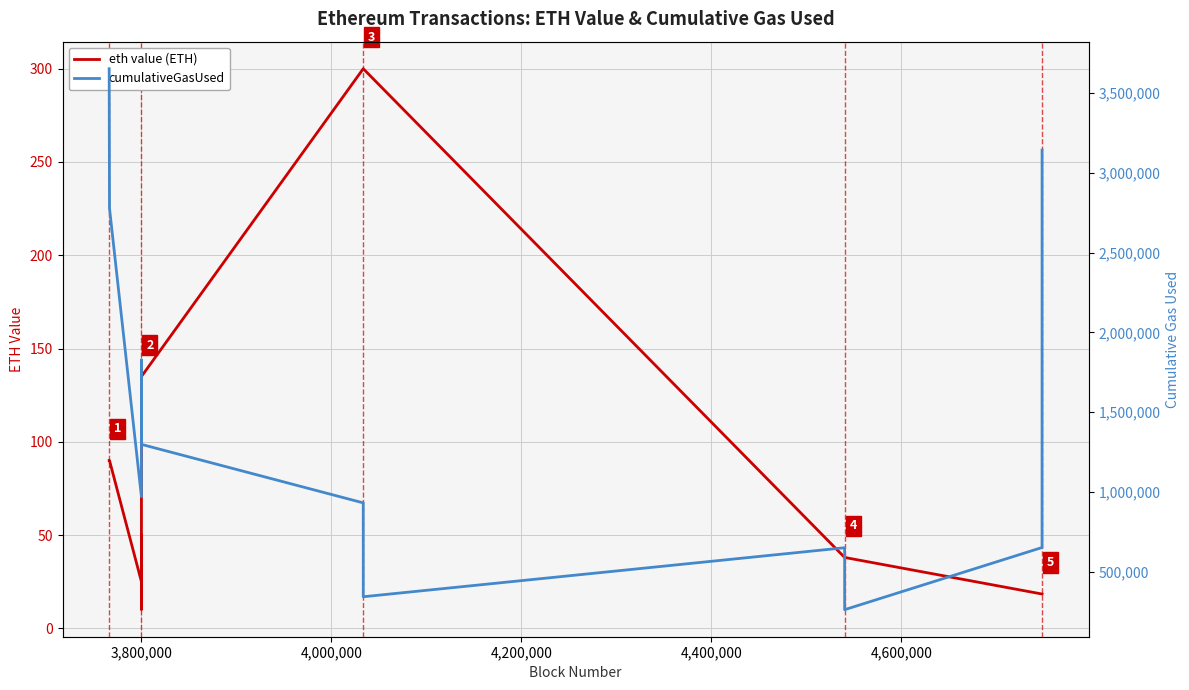

Reading left to right, what are all the values shown in this chart?

eth value (ETH): 90.0	90.0	25.0	50.0	50.0	10.0	135.0	300.0	300.0	38.0	38.0	18.4	18.4
cumulativeGasUsed: 3652414.0	2778072.0	971328.0	1703187.0	1745187.0	1829187.0	1298655.0	932200.0	344028.0	651051.0	262982.0	652448.0	3142508.0